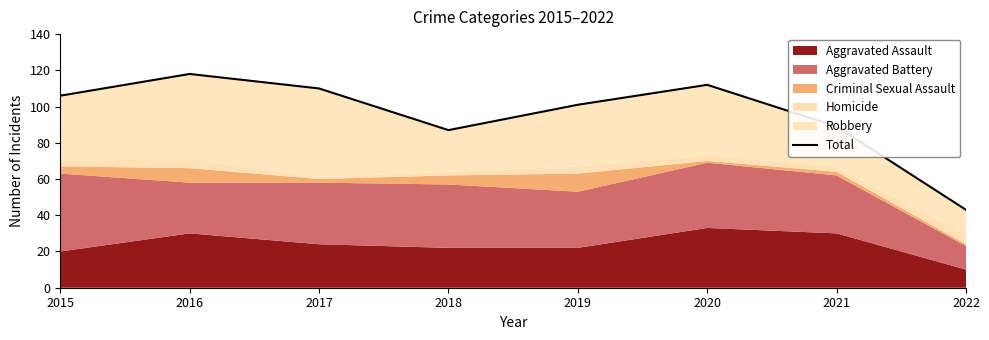

Reading left to right, what are all the values shown in this chart?

106	118	110	87	101	112	89	43